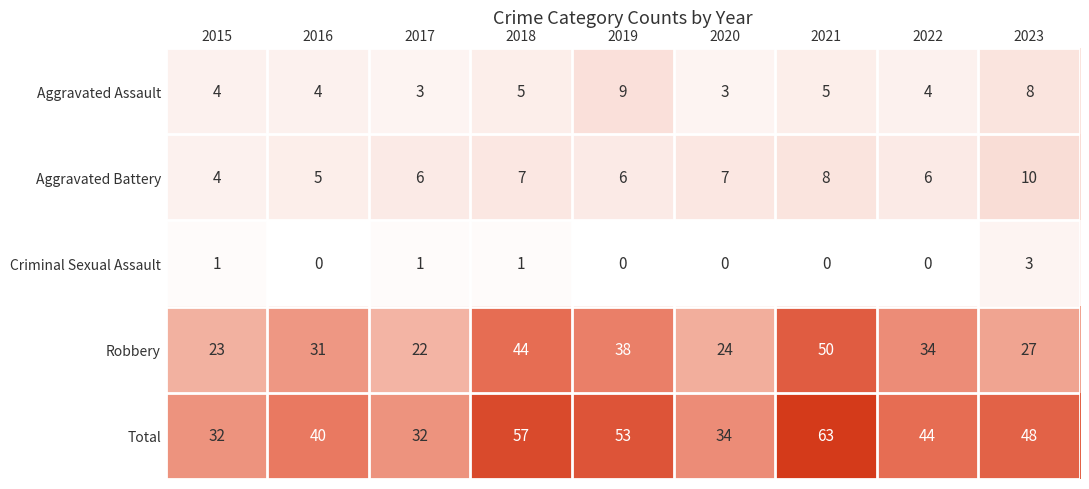

Which series changed the most between 2016 and 2019?

Total